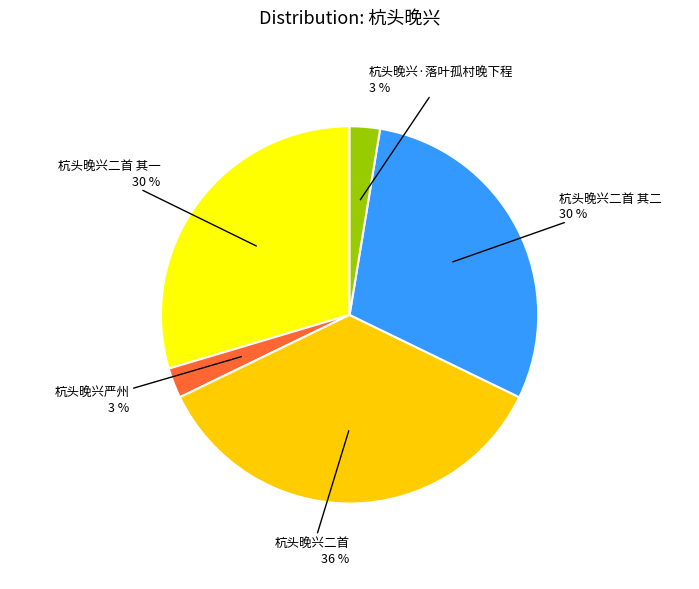

Do 杭头晚兴二首 其一 and 杭头晚兴·落叶孤村晚下程 together represent more than half of the pie?

No